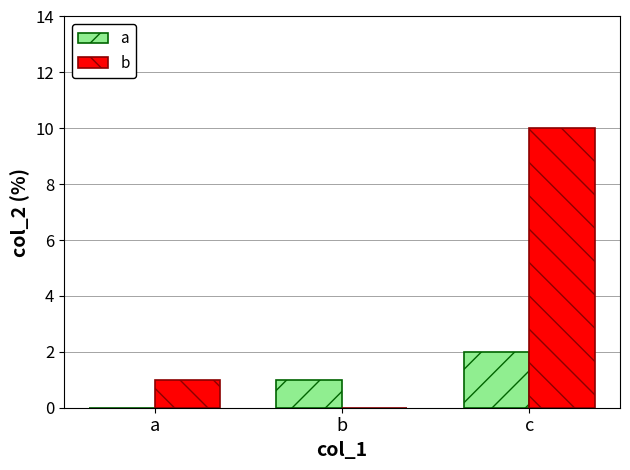

What is the maximum value shown in the chart?

10